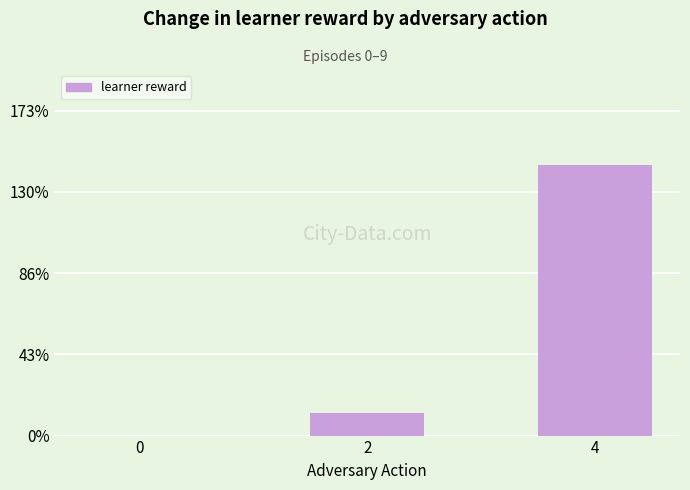

True or false: the data shows 12 at 2.

True